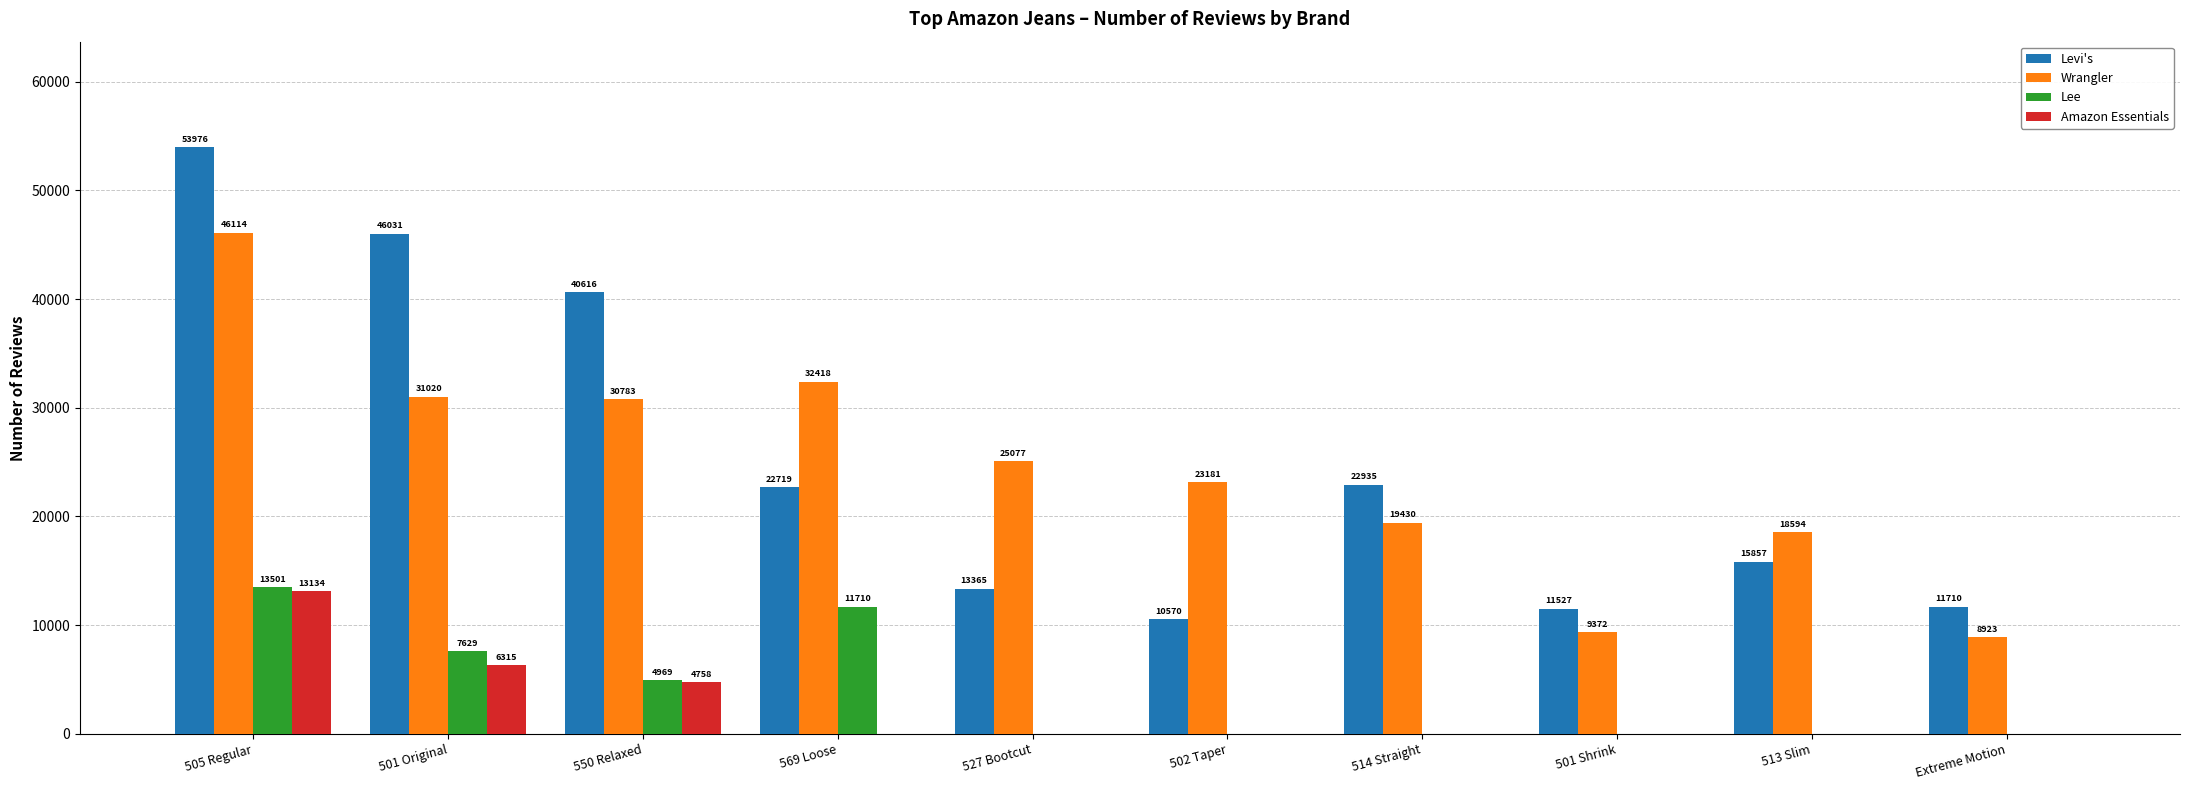

Is the value of Levi's at 527 Bootcut greater than the value of Amazon Essentials at 502 Taper?

Yes